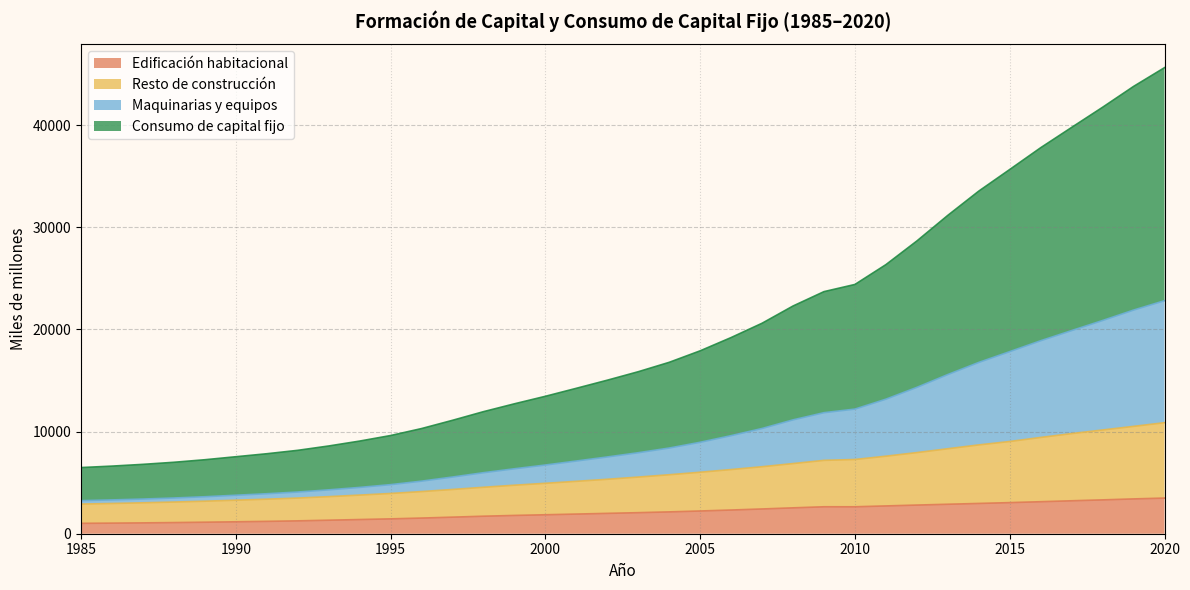

Does the chart display data point markers on the line(s)?

No